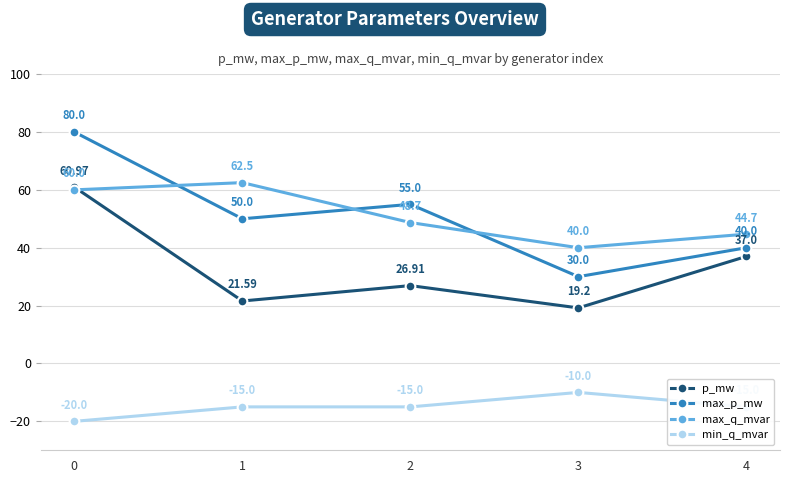

At how many categories does at least one series exceed 26?

5